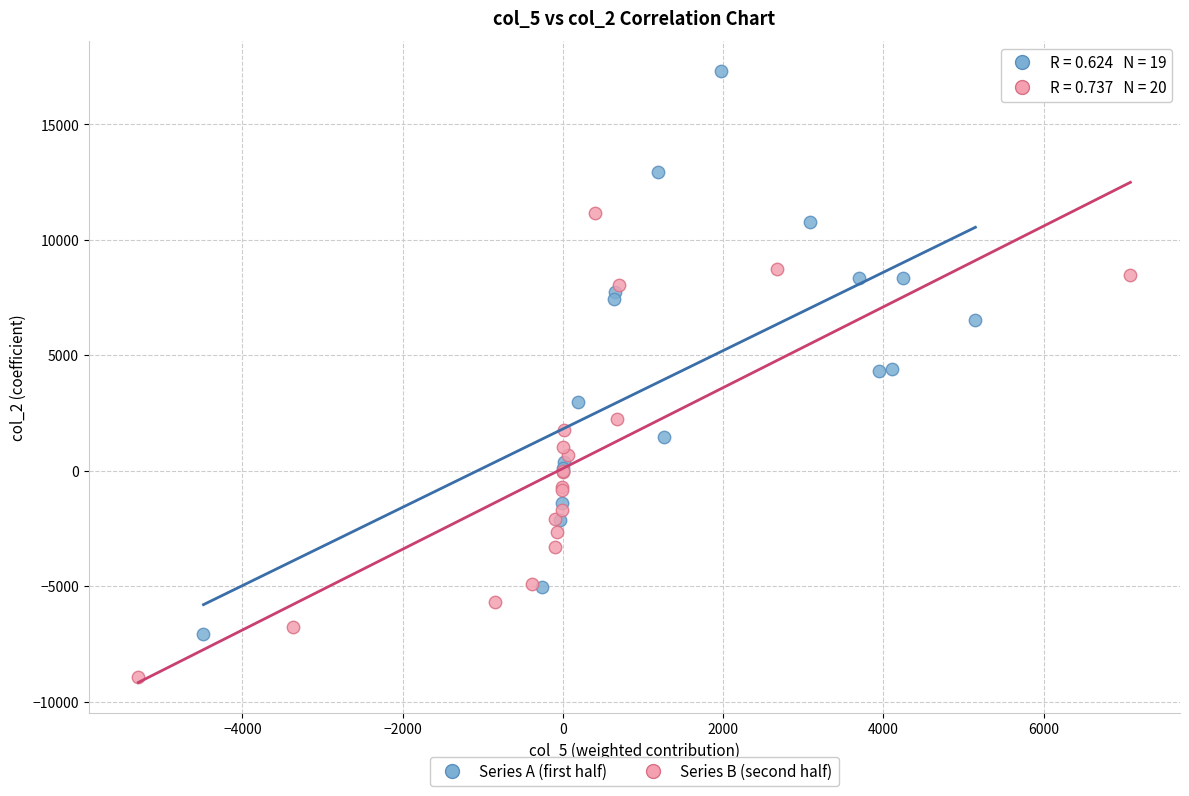

What are all the series names shown in the legend?

Series A (first half), Series B (second half)